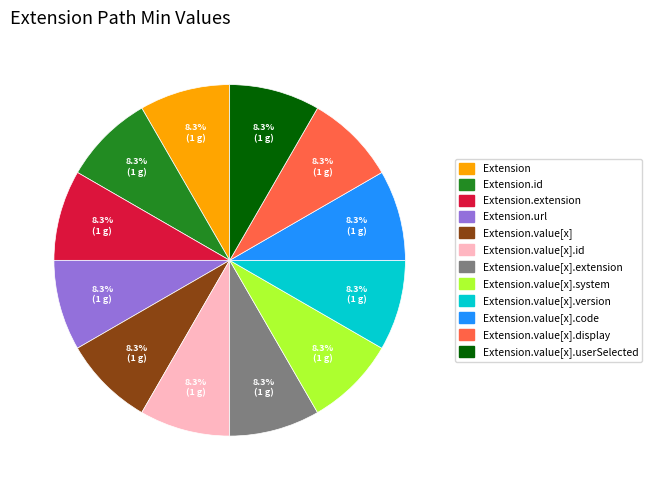

Does any single category account for the majority?

No